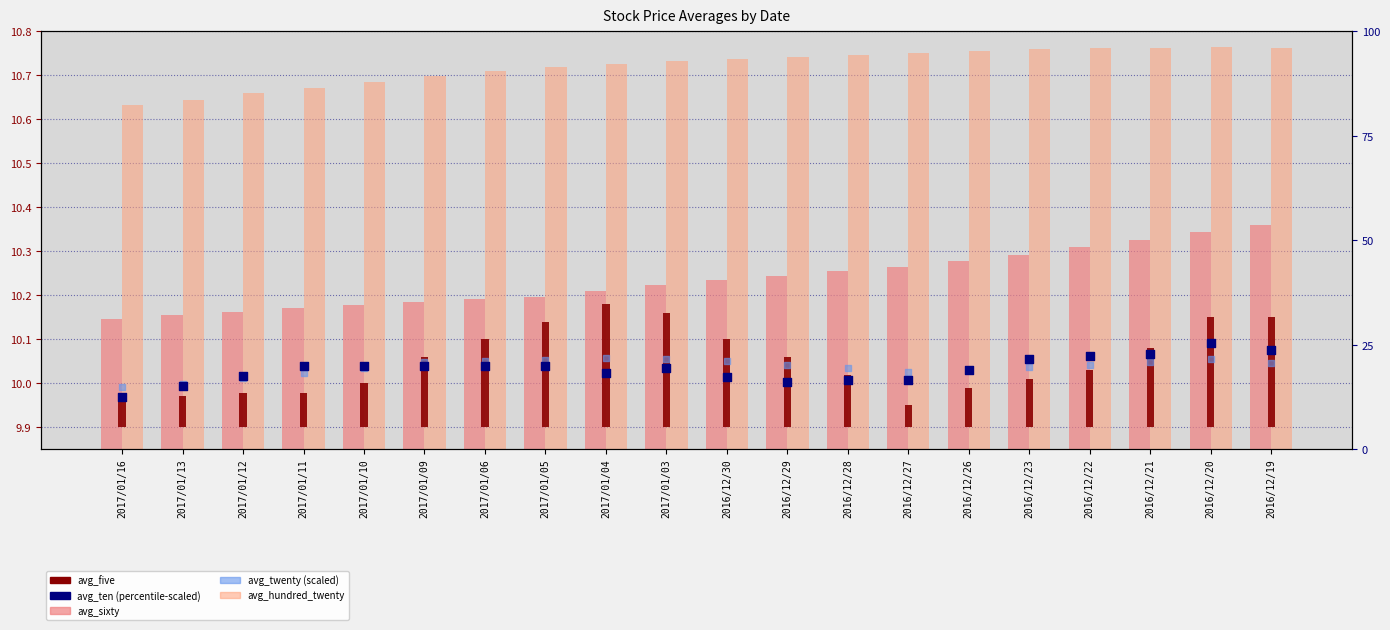

Which series reaches the minimum Y coordinate?

avg_five